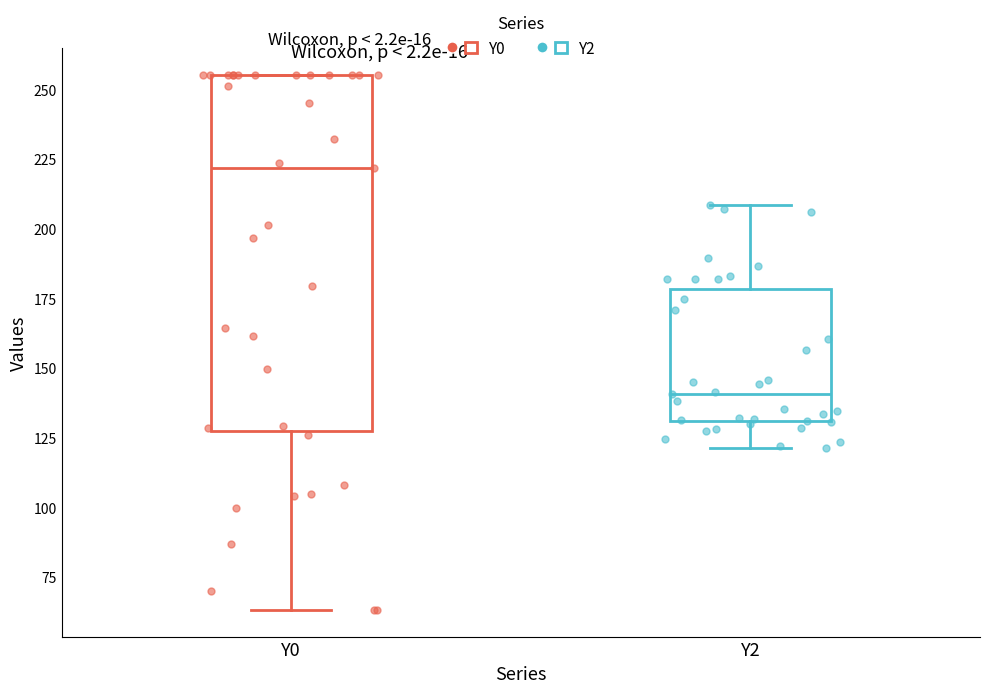

Reading left to right, read every box against the y-axis: the position of its median line, the range the box covers, and the ends of its whiskers. The values are not printed on the chart, so give them approximately, as read against the axis.

Y0: median 220, box 125 to 255, whiskers 65 to 255
Y2: median 140, box 130 to 180, whiskers 120 to 210